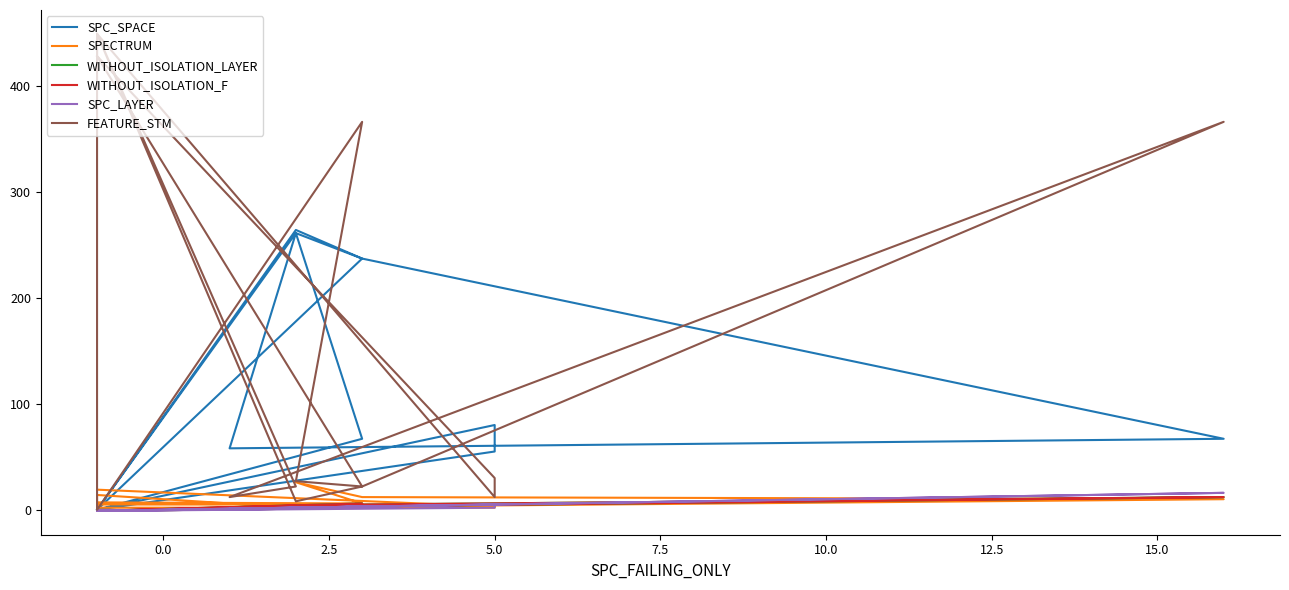

Which series has the largest range (max minus min)?

FEATURE_STM